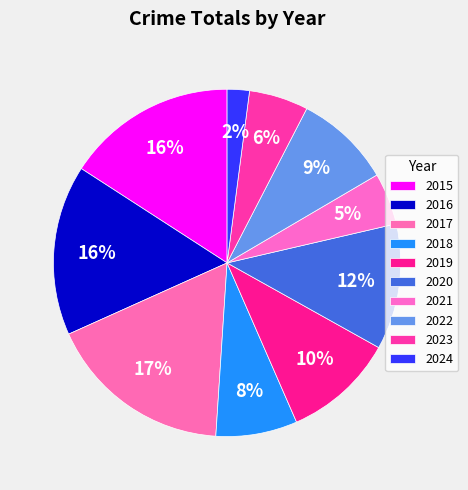

What percentage is the 2022 slice, to the nearest percent?

9%